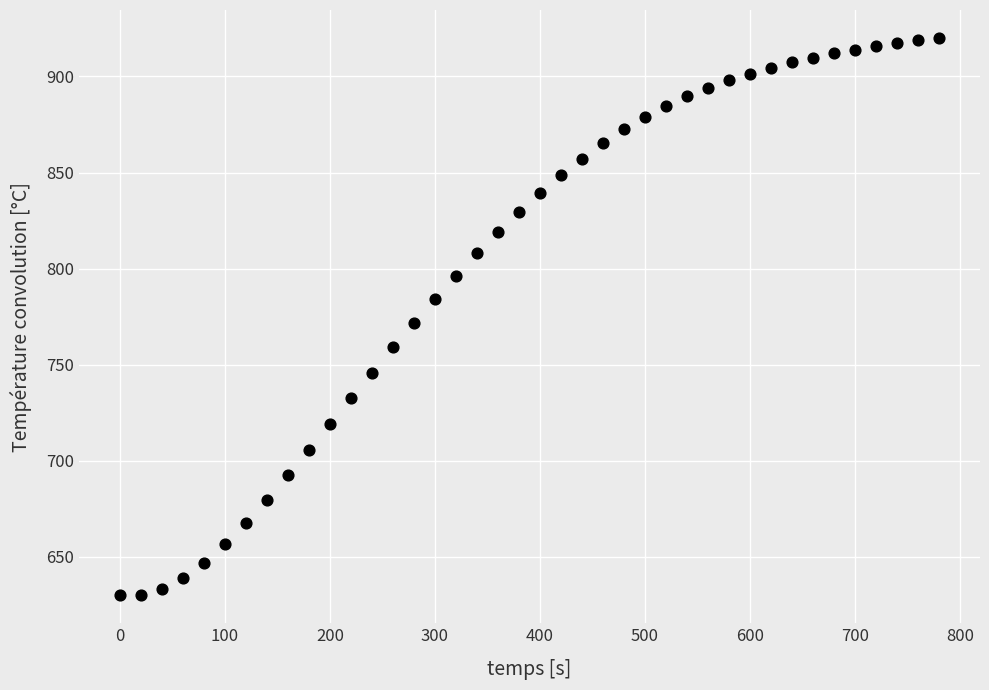

What is the range of X values (max minus min)?

780.0